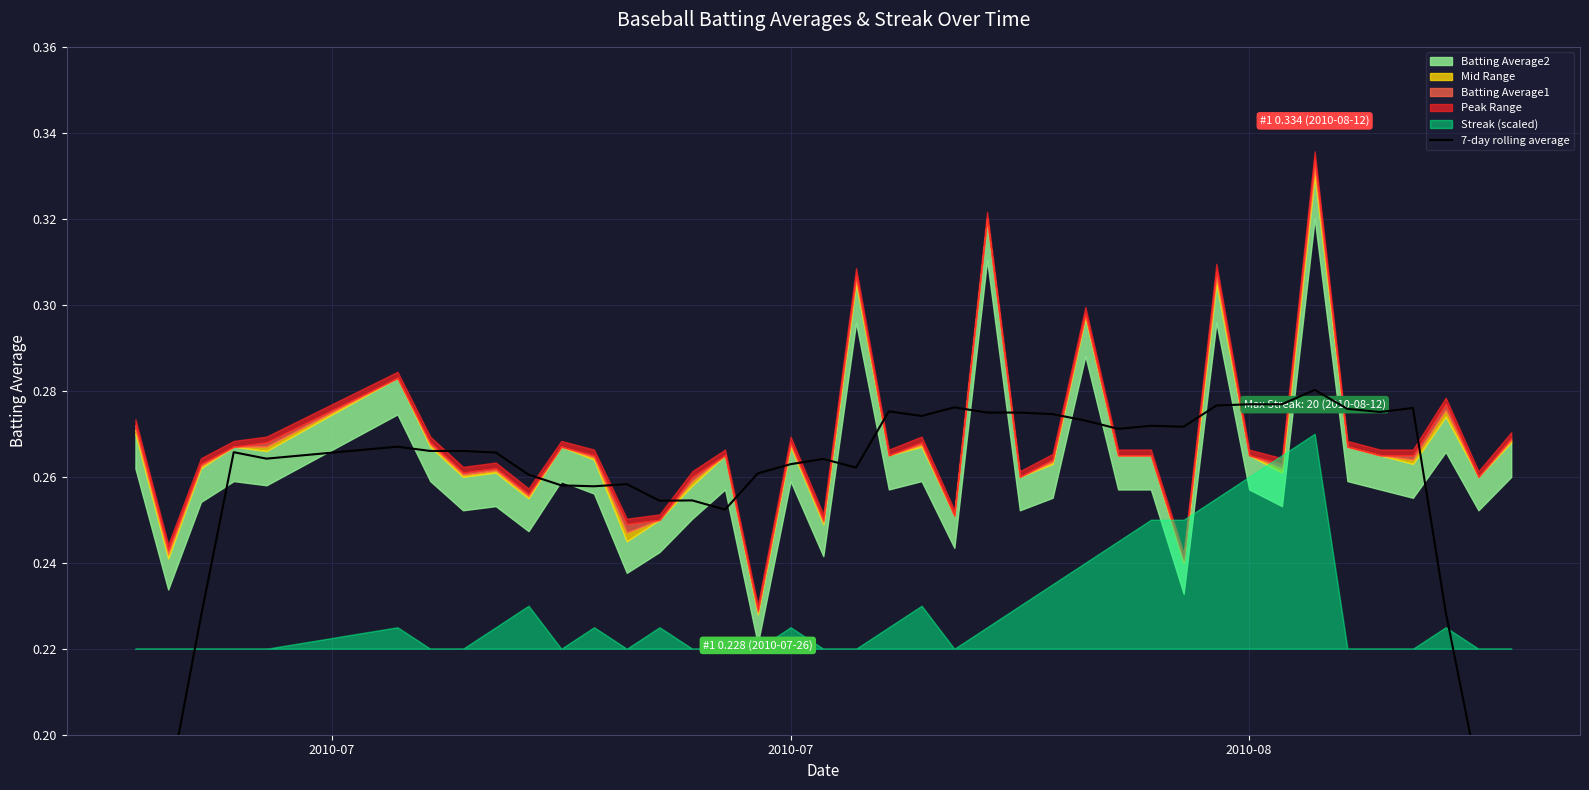

Count the values in the range 0 to 1.

40